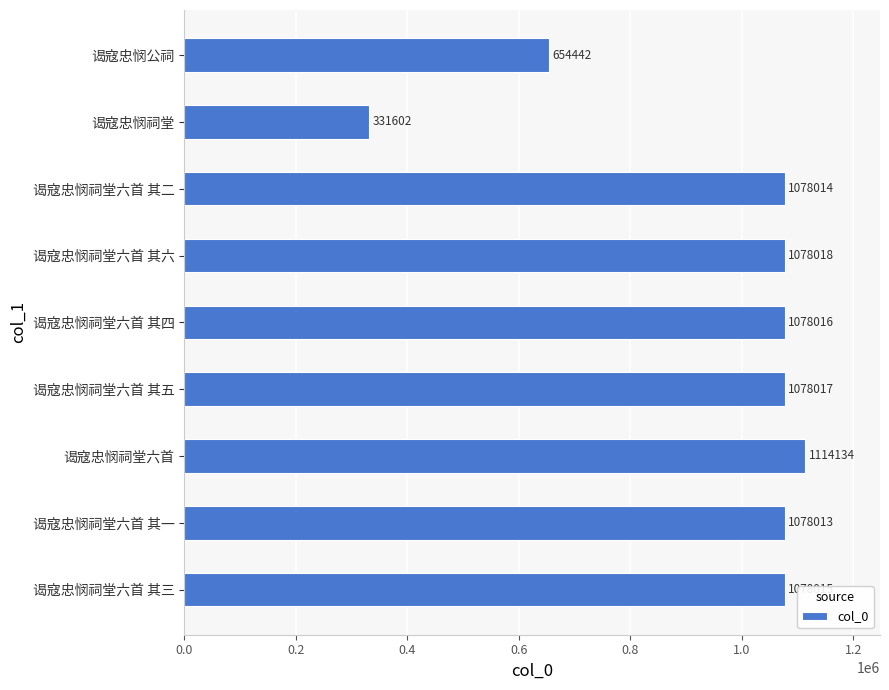

Which category has the lowest value across all series?

谒寇忠悯祠堂